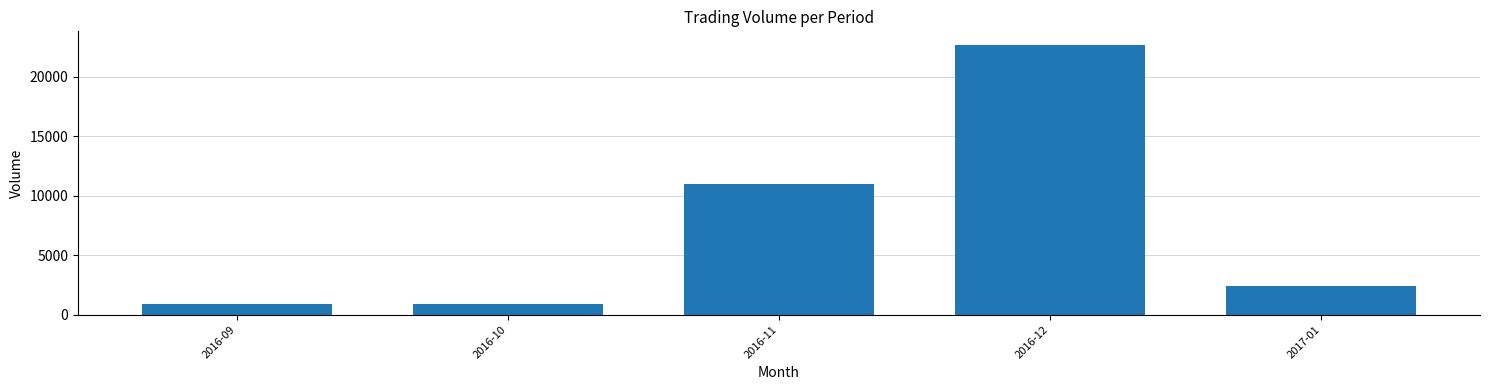

Is it true that the value at 2016-11 is 11000?

True